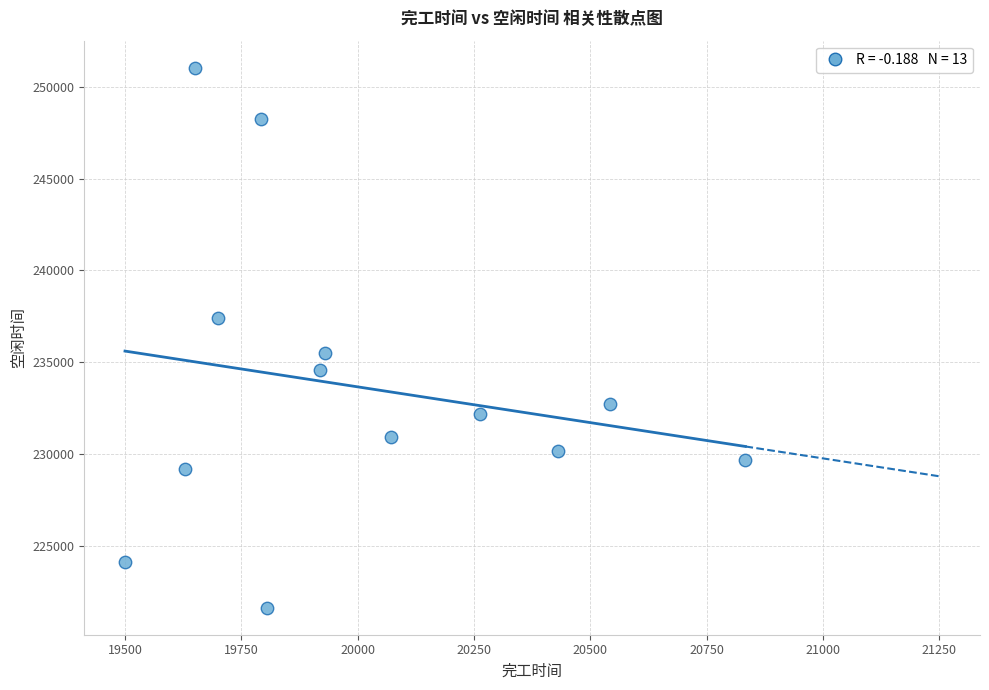

What is the range of Y values (max minus min)?

29415.2